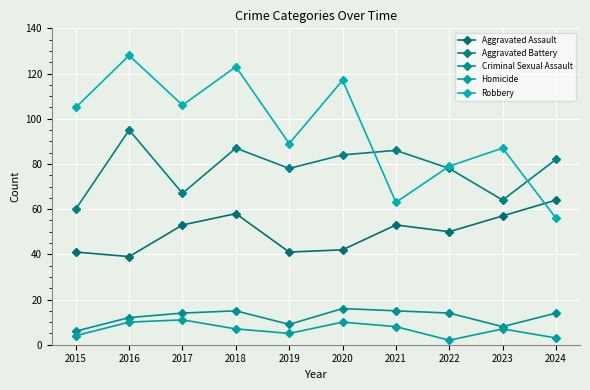

Which series changed the most between 2017 and 2023?

Robbery